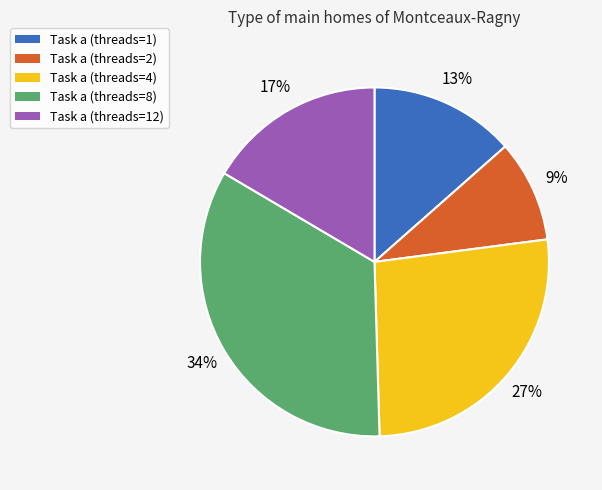

Which category has the biggest portion of the pie?

Task a (threads=8)